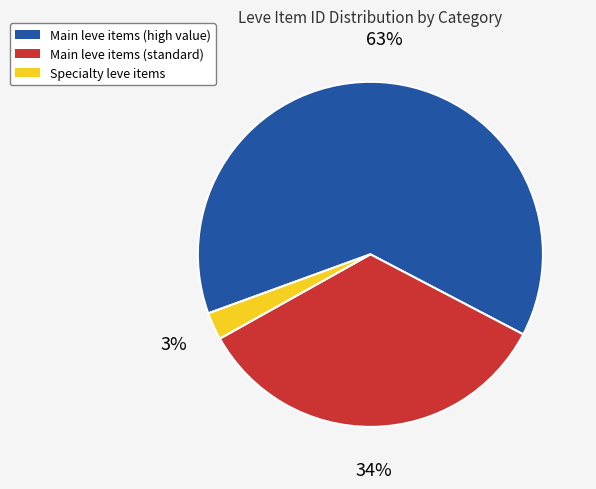

To the nearest percent, what is the average slice percentage?

33%